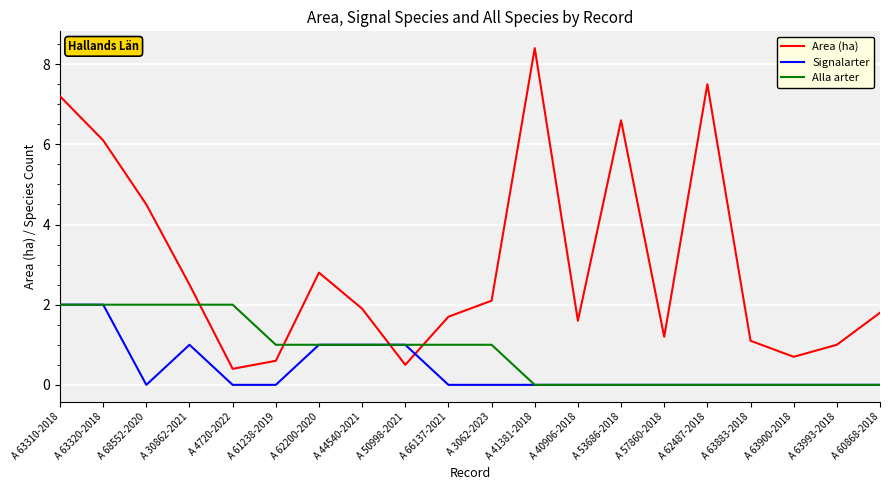

The value of Area (ha) at A 44540-2021 is 2.5. True or false?

False